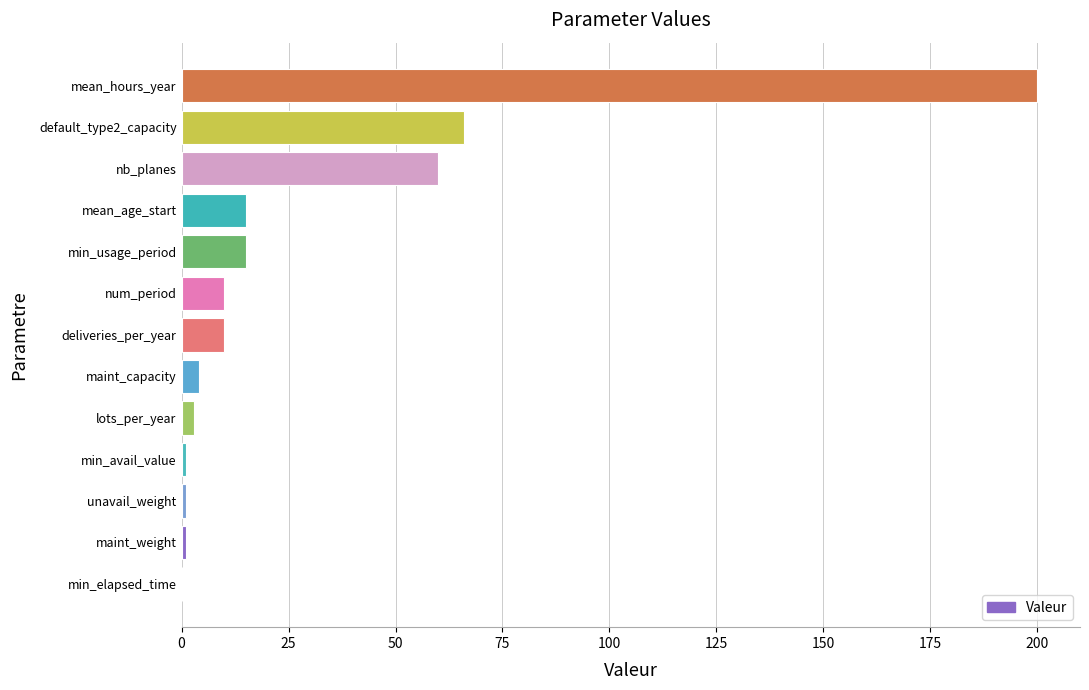

Reading bottom to top, transcribe all the data shown in this chart.

min_elapsed_time=0	maint_weight=1	unavail_weight=1	min_avail_value=1	lots_per_year=3	maint_capacity=4	deliveries_per_year=10	num_period=10	min_usage_period=15	mean_age_start=15	nb_planes=60	default_type2_capacity=66	mean_hours_year=200